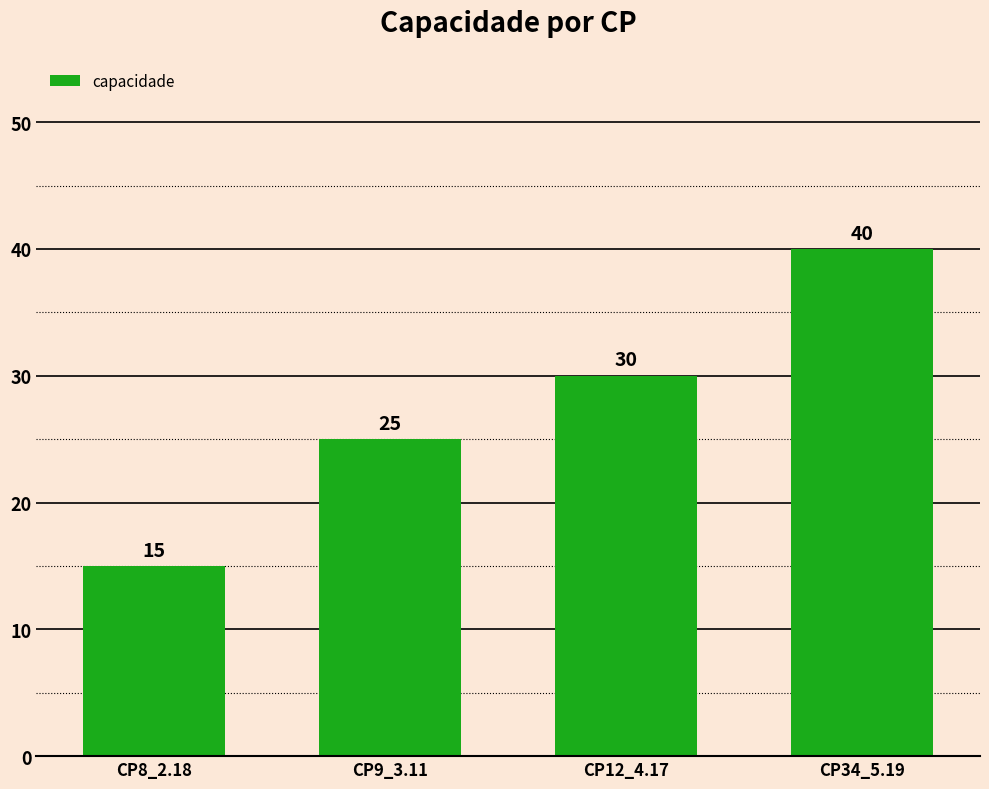

What is the label of the 4th bar from the right?

CP8_2.18